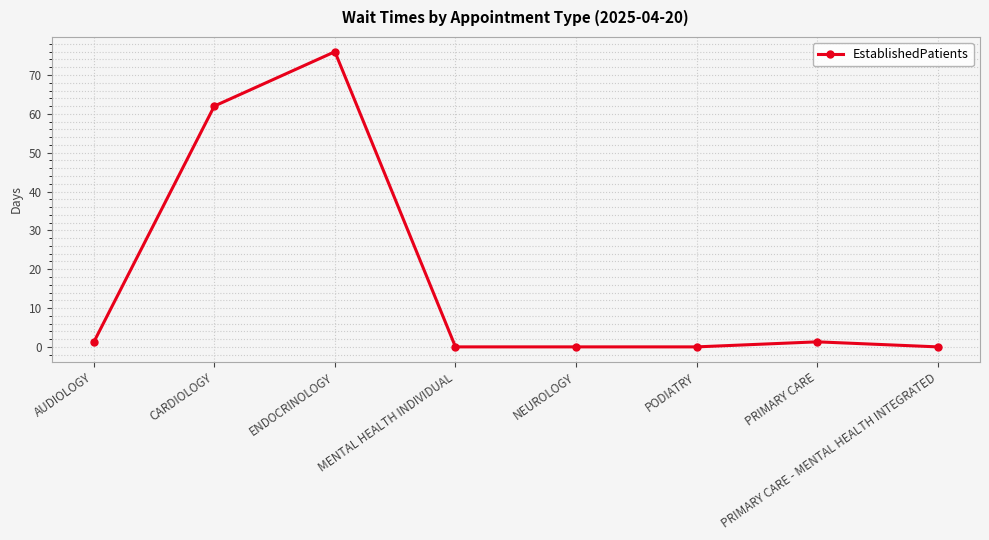

What is the difference between the values at AUDIOLOGY and CARDIOLOGY?

60.8